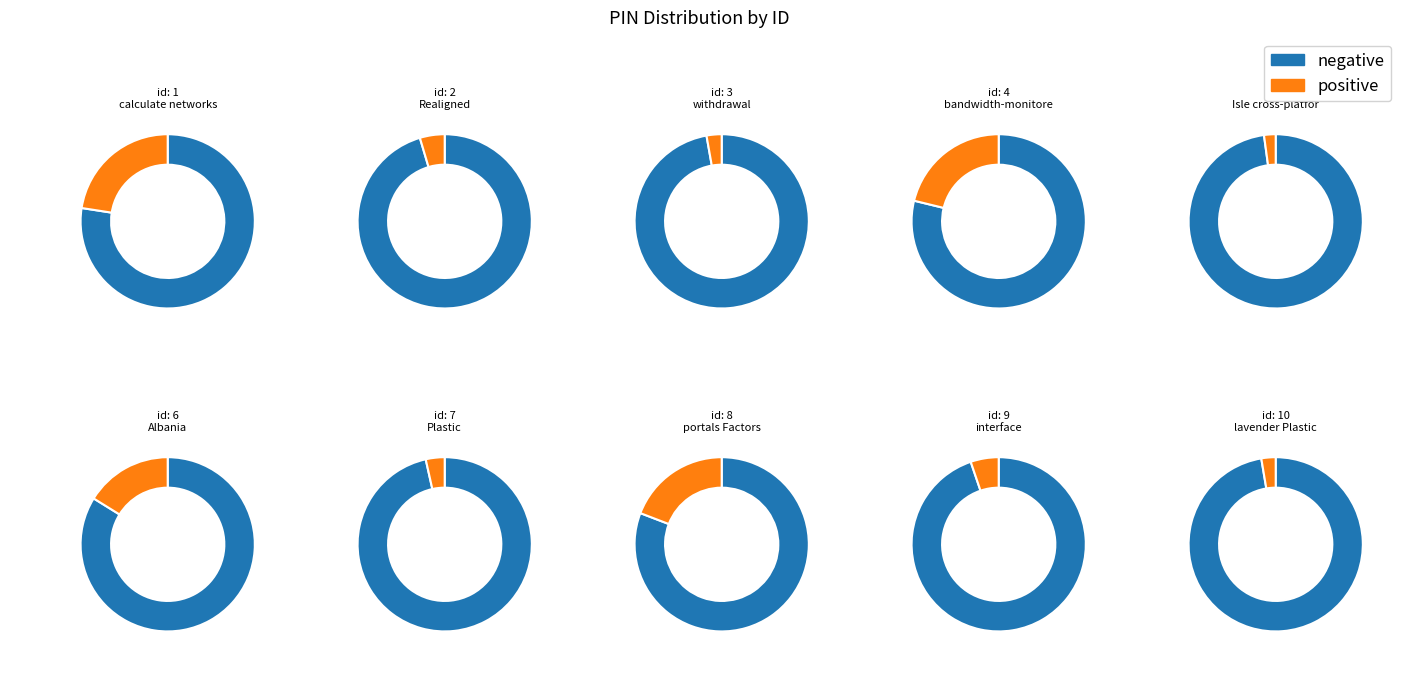

Count the number of slices in the pie.

10